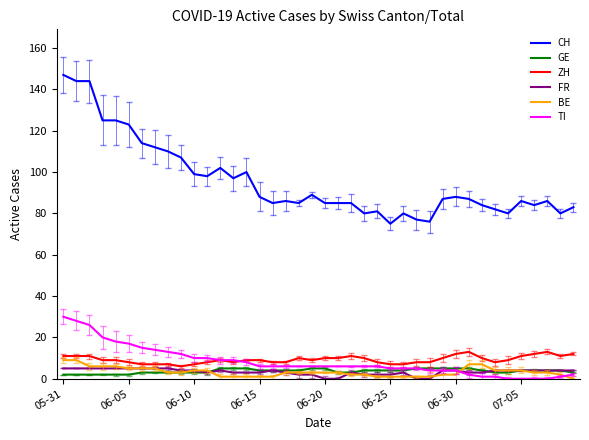

What is the difference between the second highest and minimum values in the FR series?

5